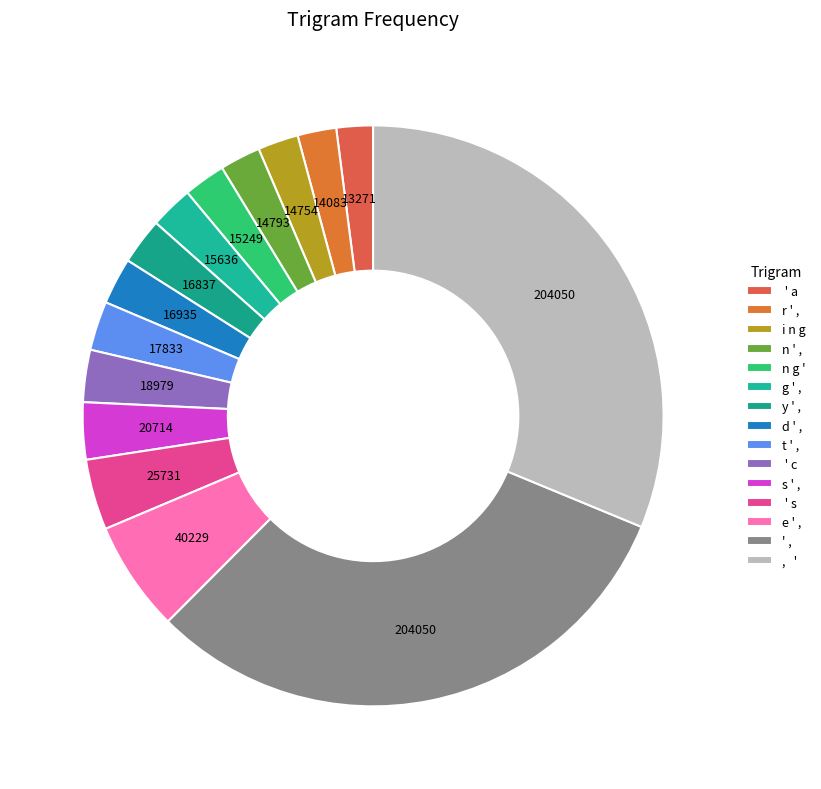

To the nearest percent, what portion does y ' , represent?

3%